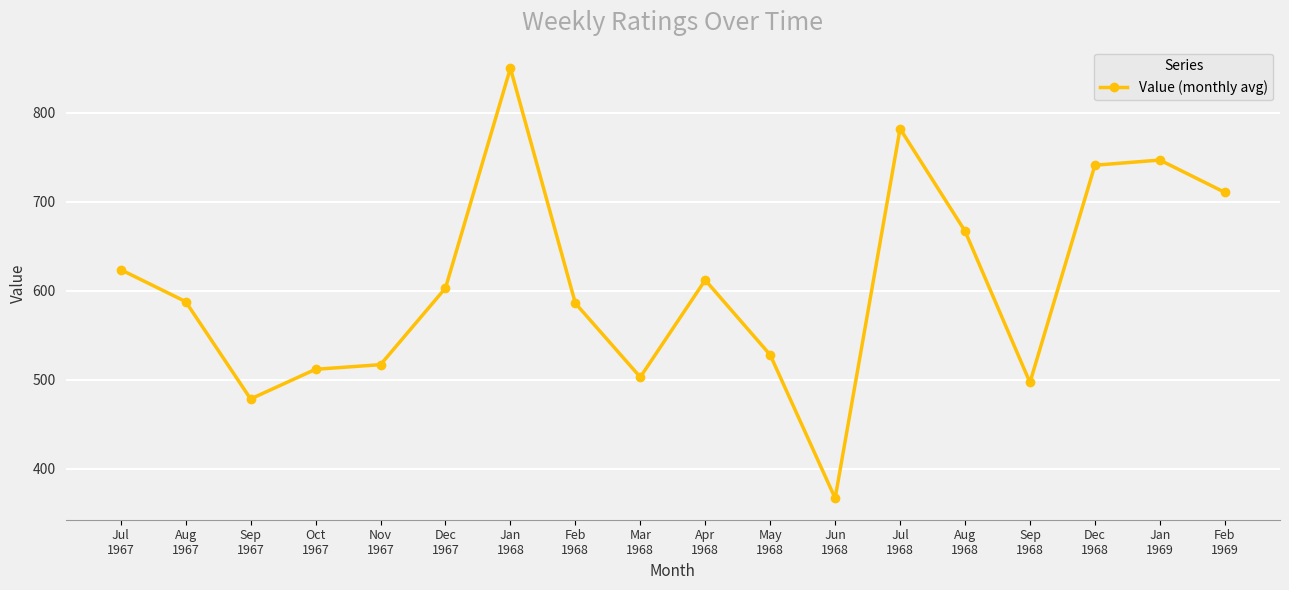

True or false: the data has more than 0 interior local peaks.

True